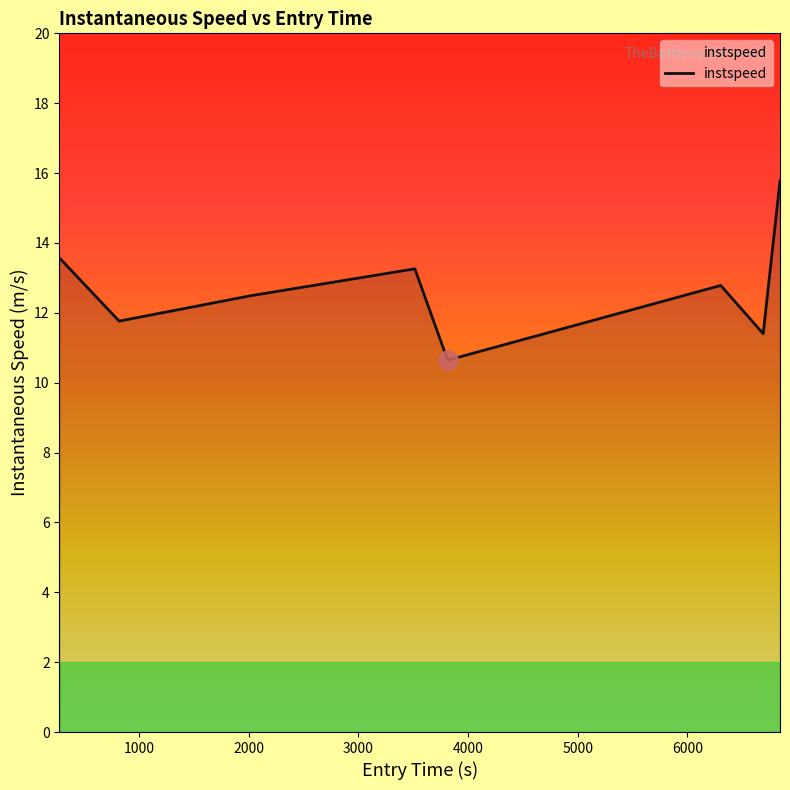

What is the maximum value shown in the chart?

15.8